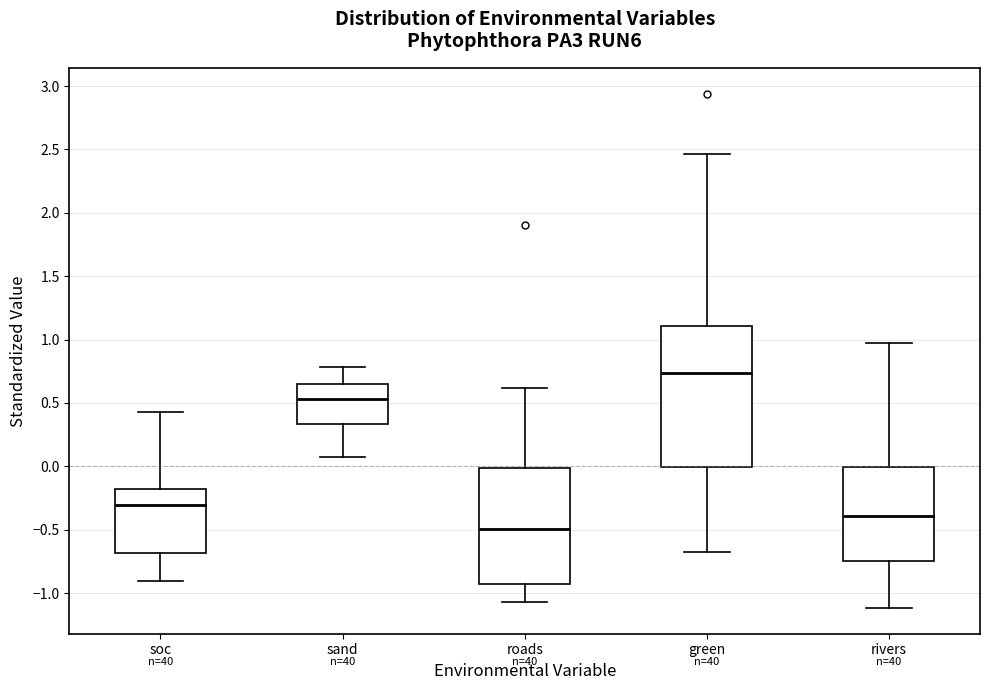

Which box has the lowest median line?

roads